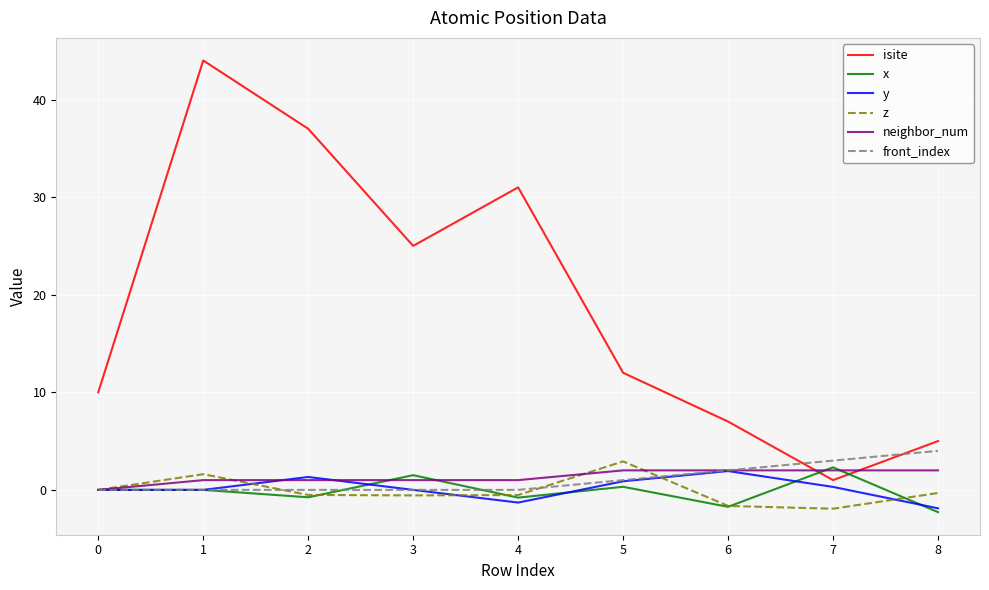

At how many categories does at least one series exceed 39?

1